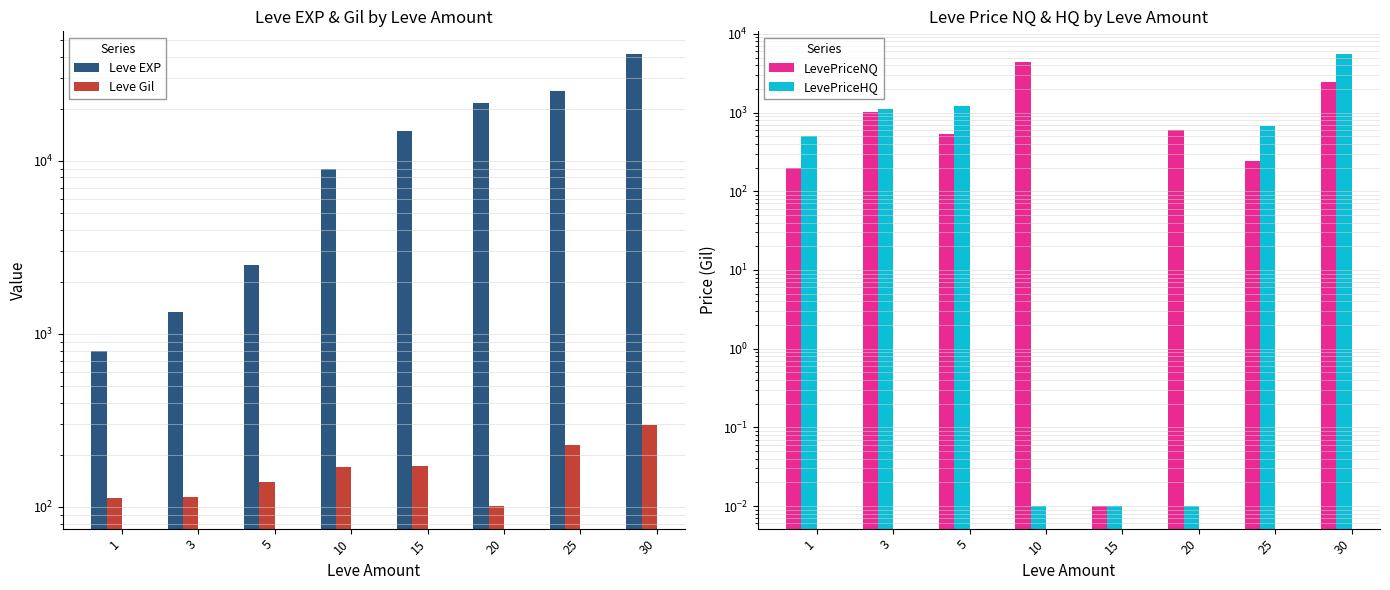

Are the bars grouped side by side (vs. stacked)?

Yes